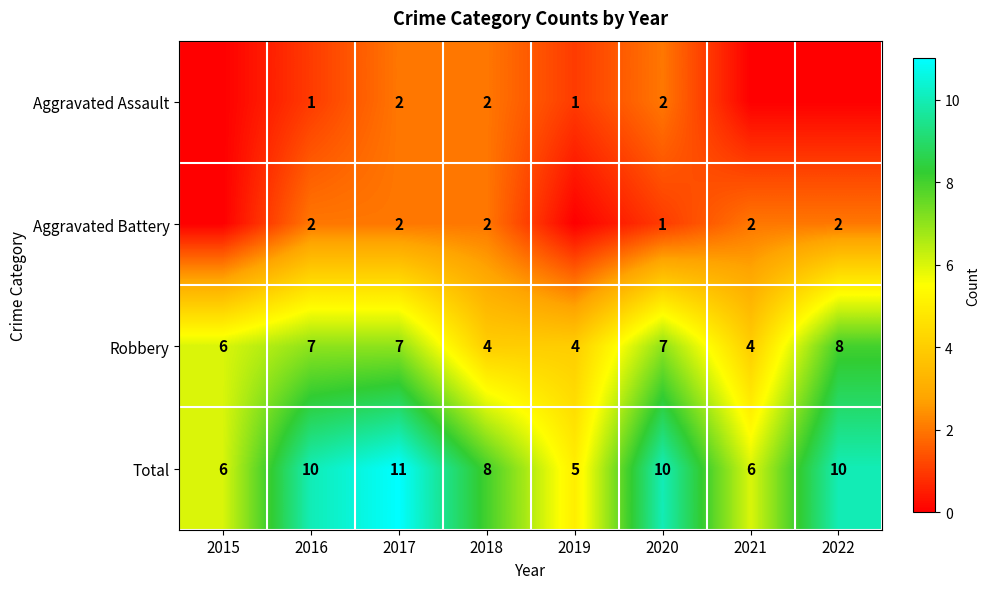

At which label does Total reach its minimum?

2019